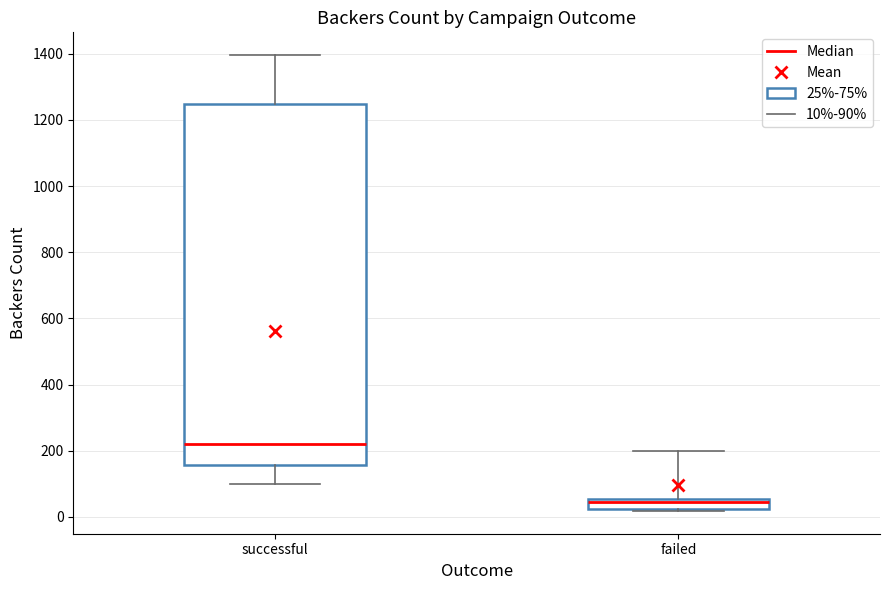

Comparing the boxes themselves (not the whiskers), which one is the tallest?

successful